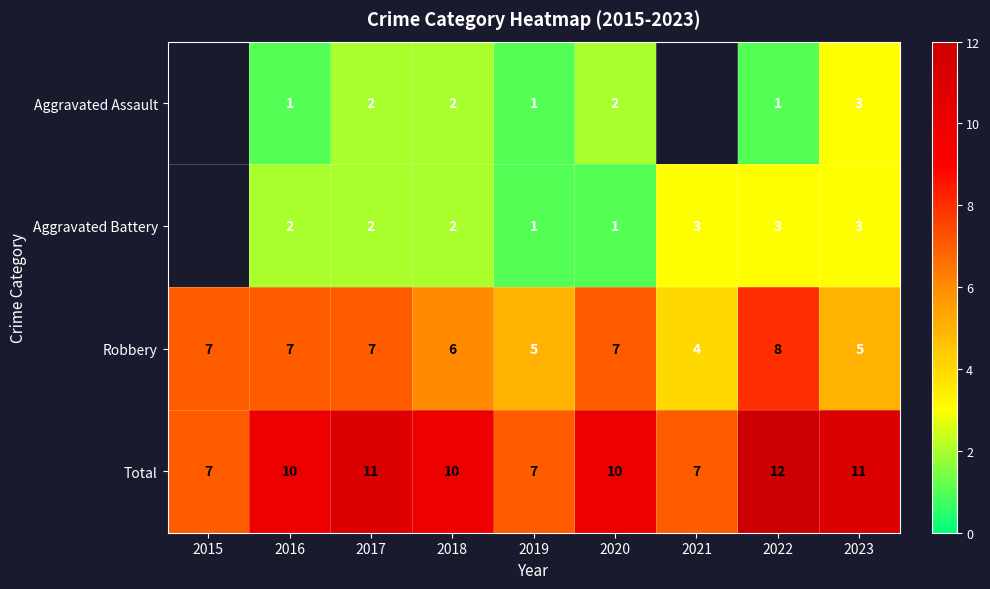

Which category has the lowest value in the Robbery series?

2021